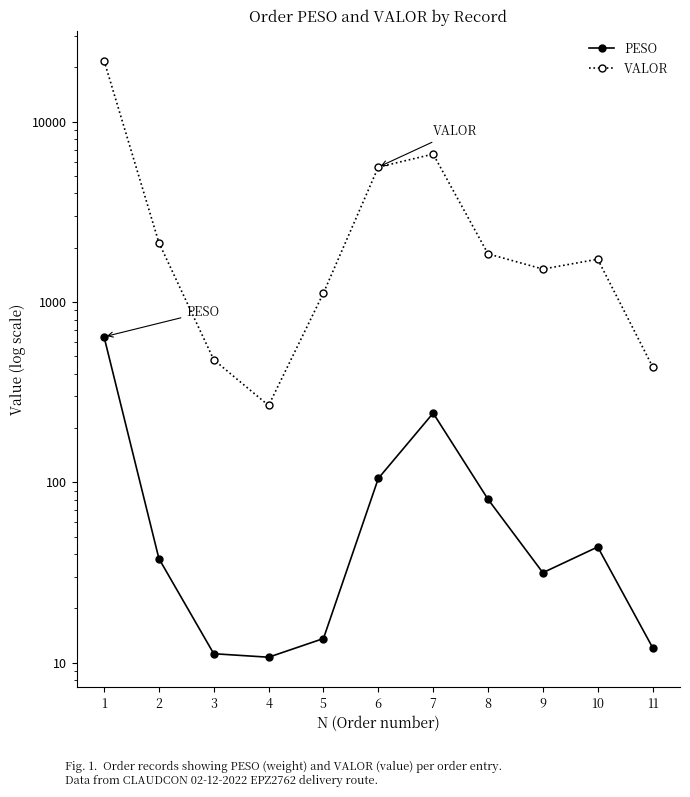

What is the difference between the maximum and minimum values in the VALOR series?

21548.4